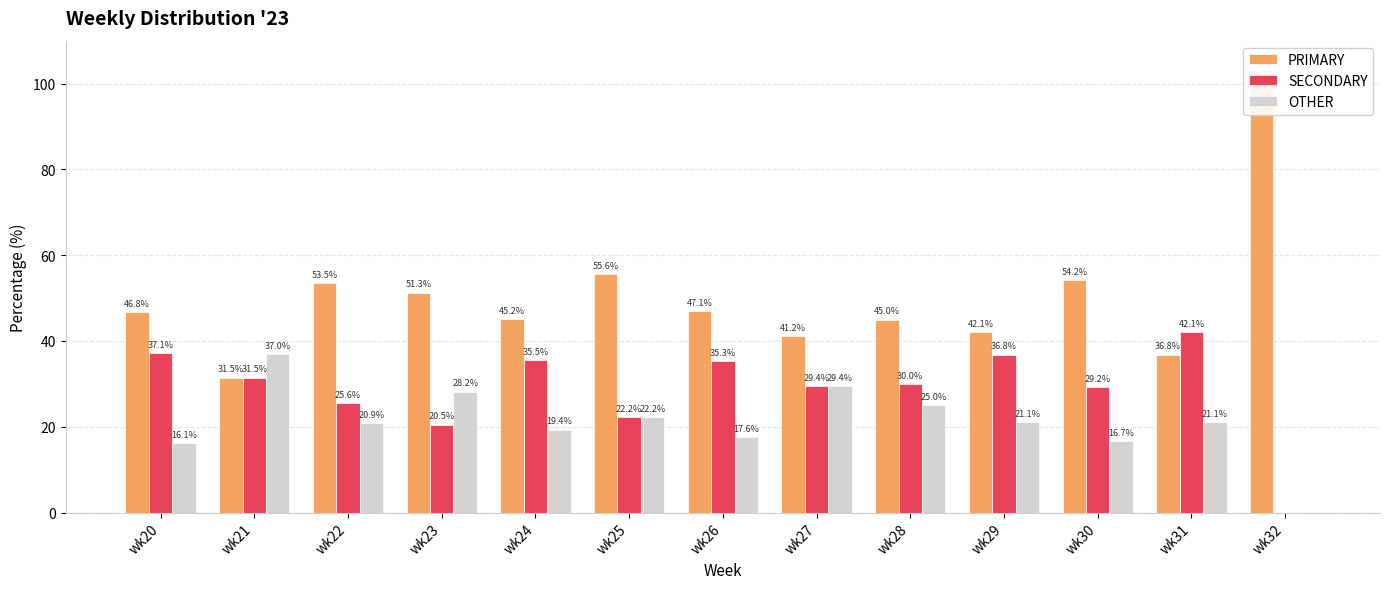

Rank the categories by PRIMARY value from lowest to highest.

wk21, wk31, wk27, wk29, wk28, wk24, wk20, wk26, wk23, wk22, wk30, wk25, wk32